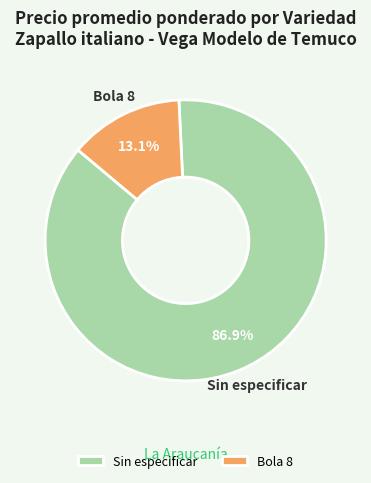

Does Sin especificar represent more than half of the total?

Yes